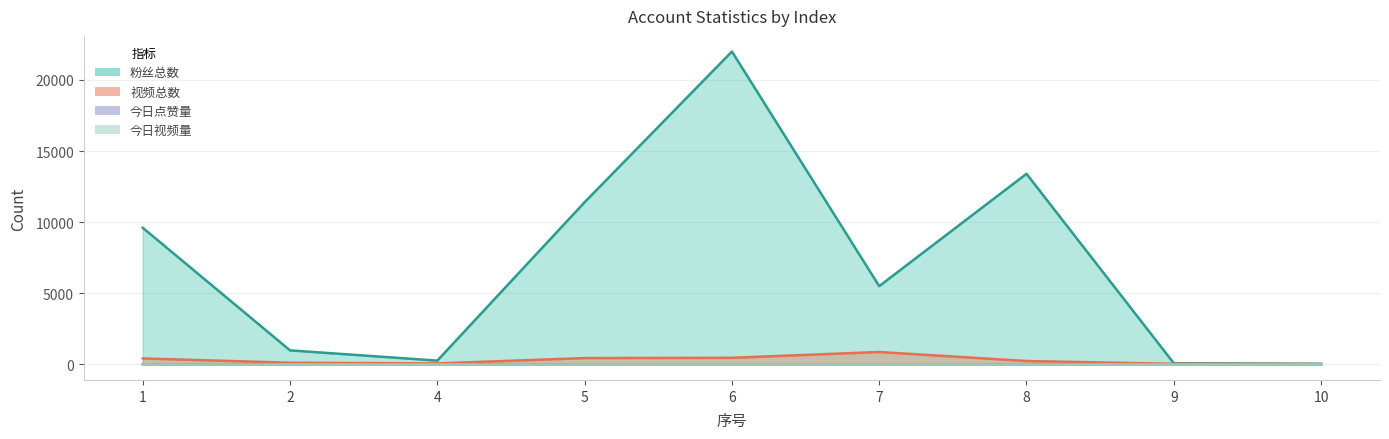

True or false: 粉丝总数 and 视频总数 intersect in this chart.

False